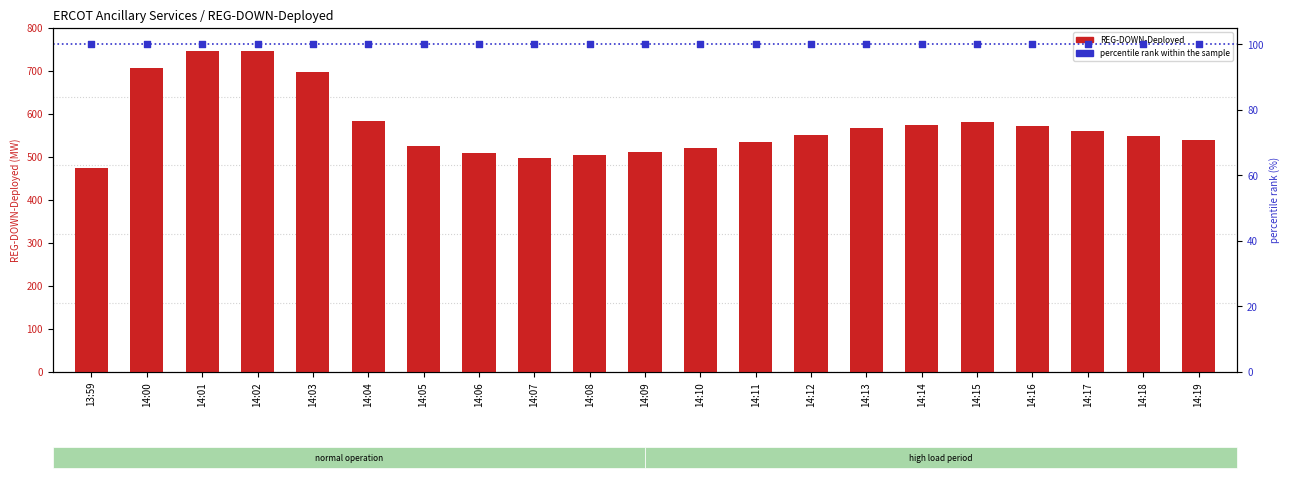

Which series has the largest total across all categories?

REG-DOWN-Deployed